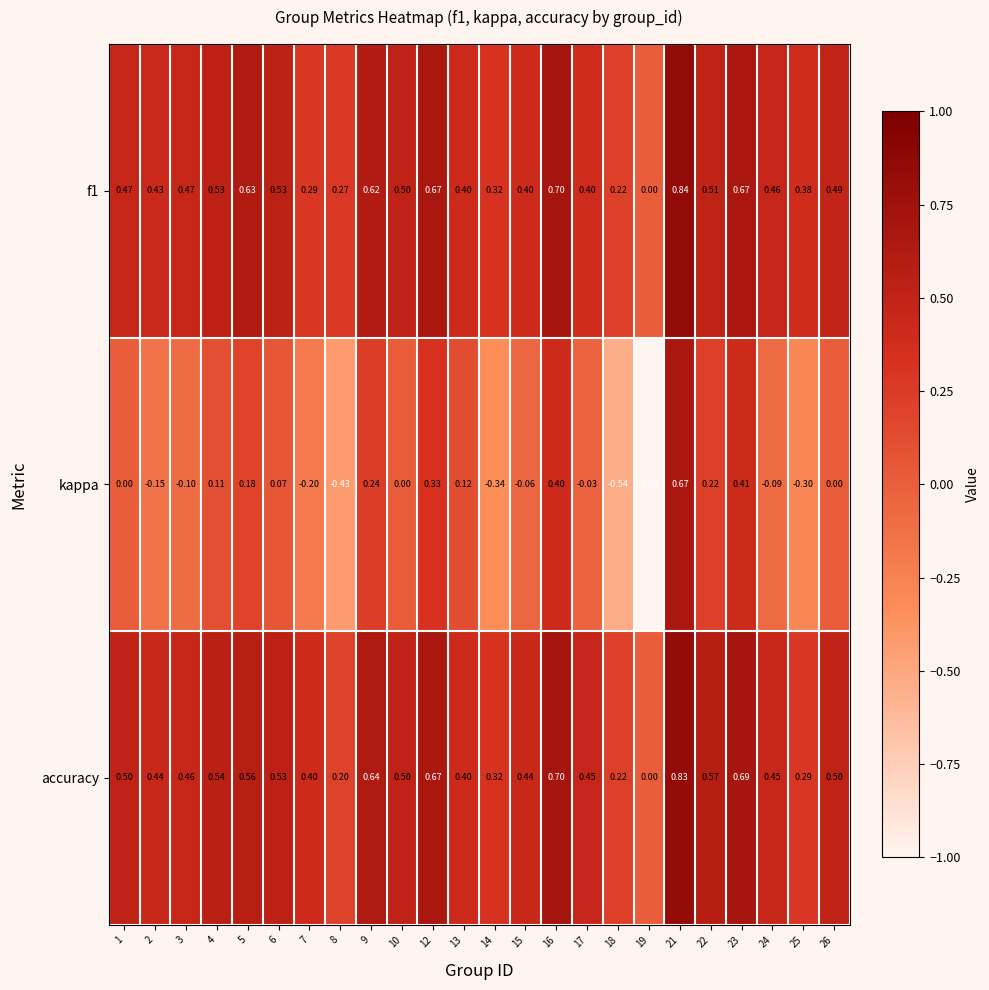

At which category is the sum across all series the highest?

21